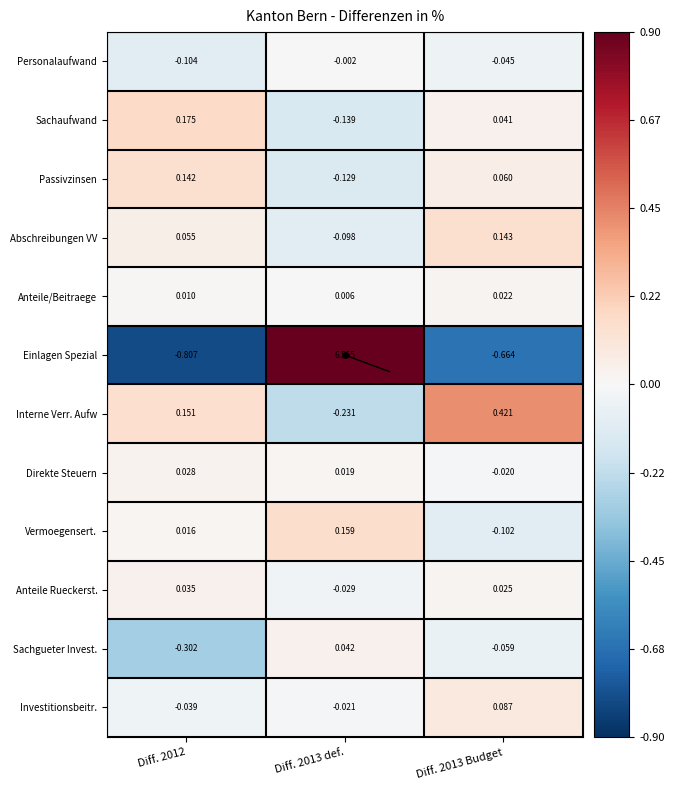

How many values in Direkte Steuern are above zero?

2